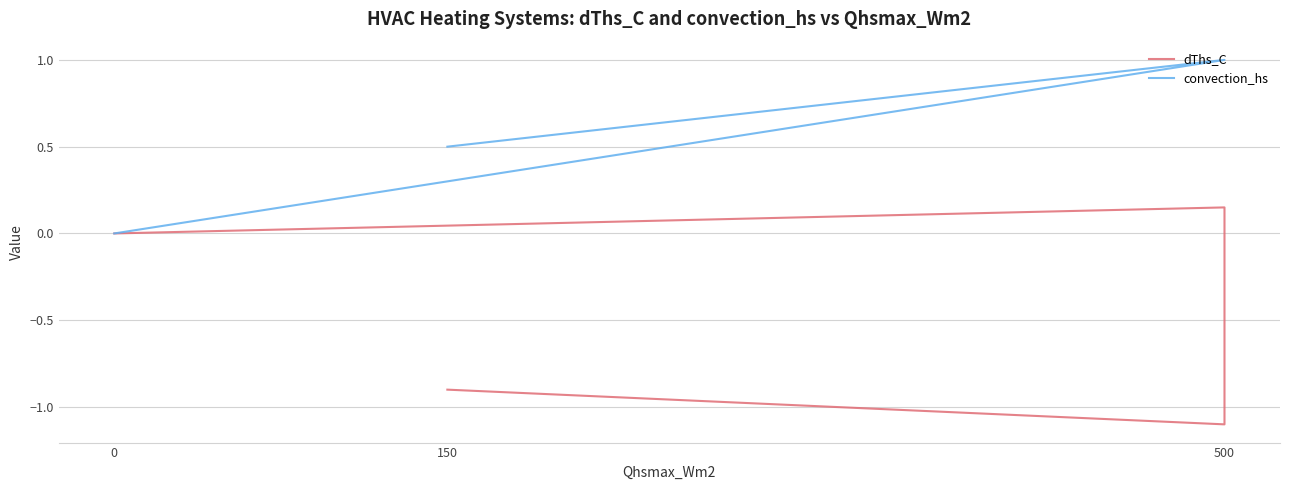

What are all the series names shown in the legend?

dThs_C, convection_hs